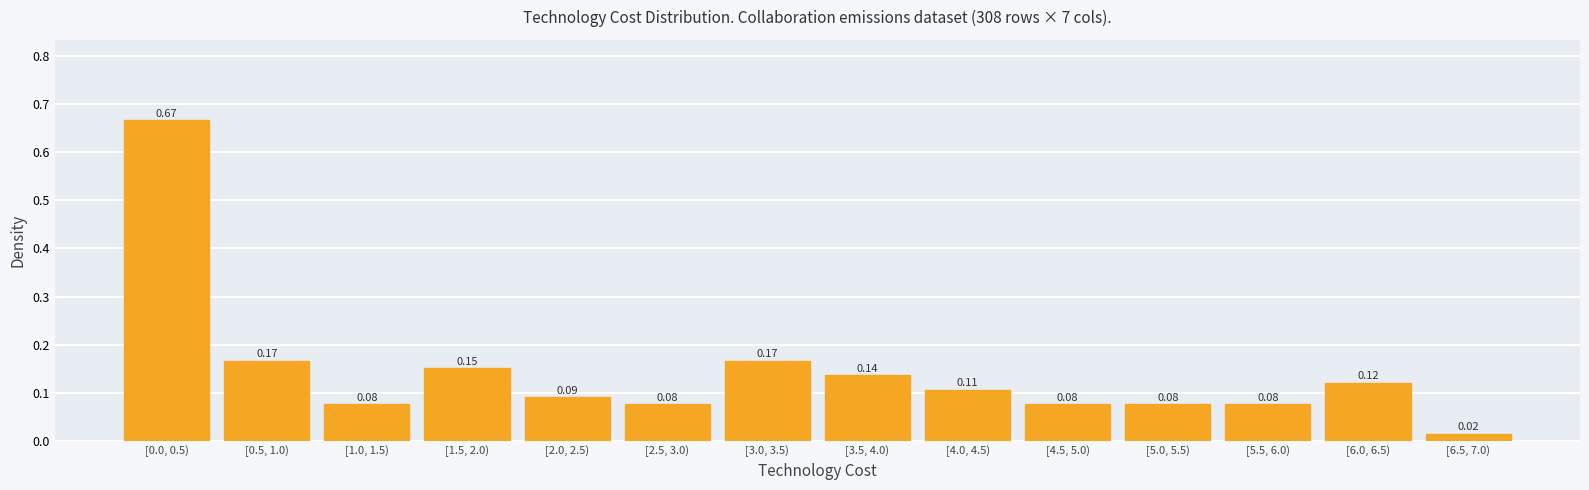

What is the change in value from [2.5, 3.0) to [3.0, 3.5)?

+0.1